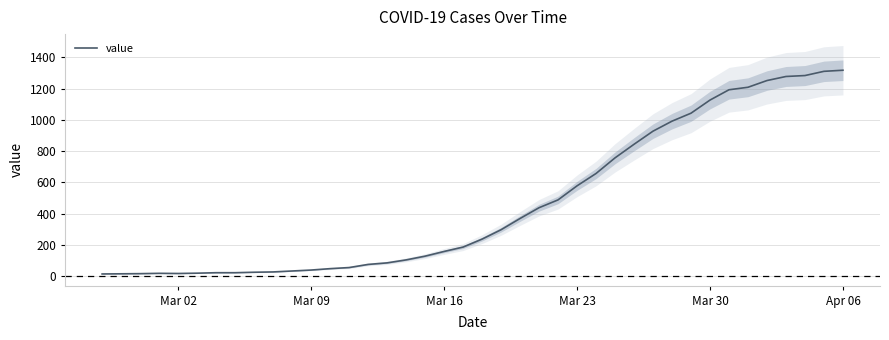

How many data points does each series have?

40